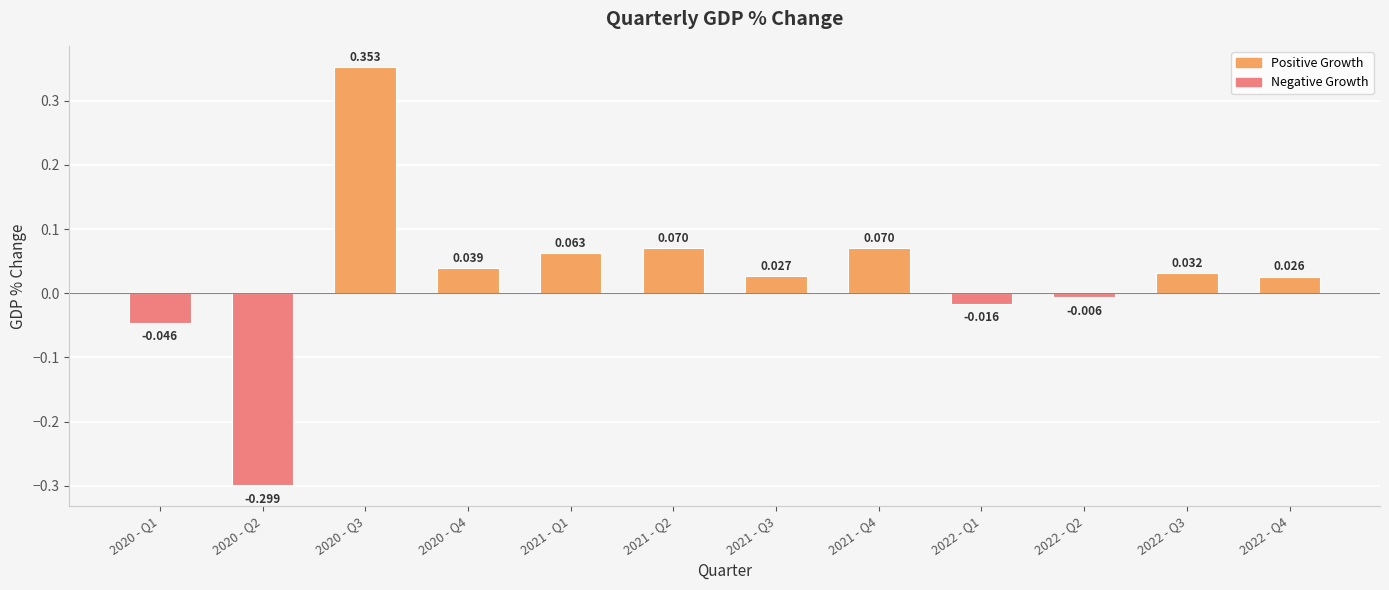

How many categories are shown in the chart?

12